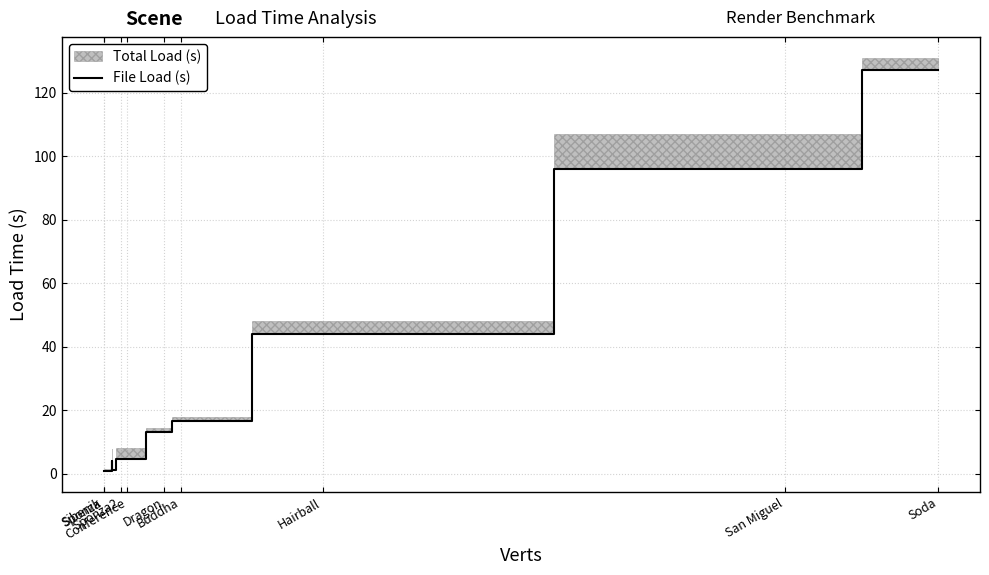

What is the difference between the second highest and minimum values?

95.2